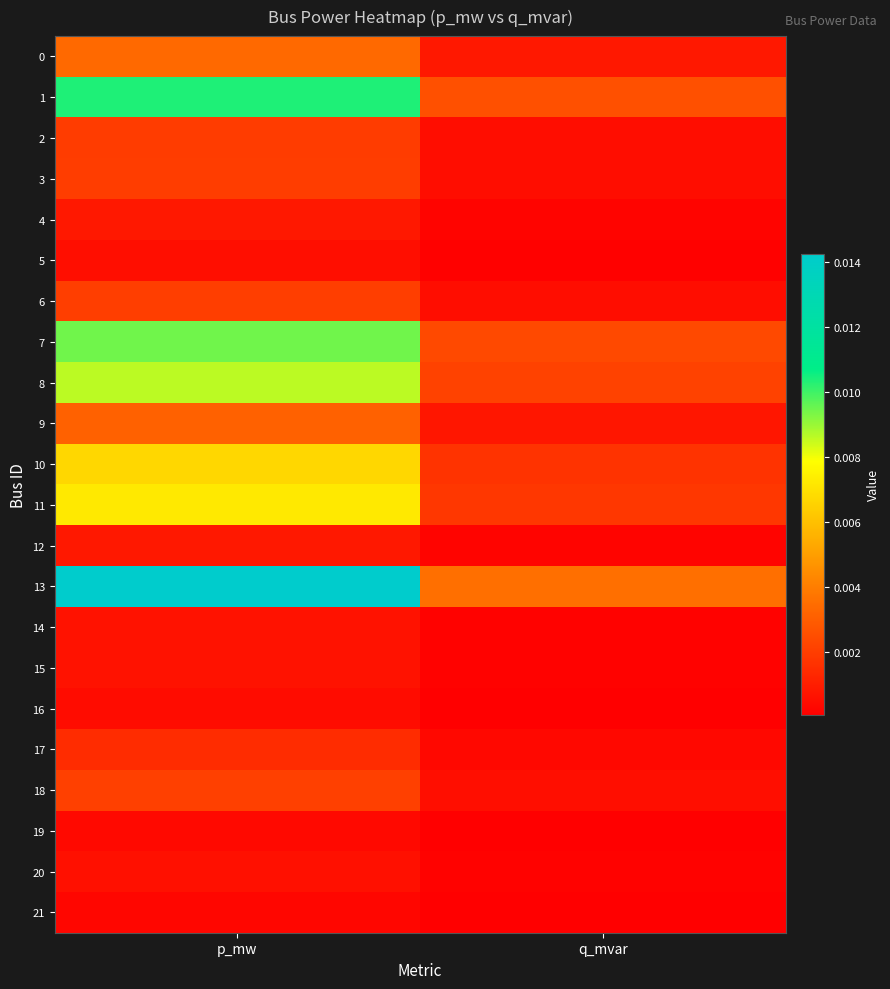

Between q_mvar and p_mw, which is larger?

p_mw